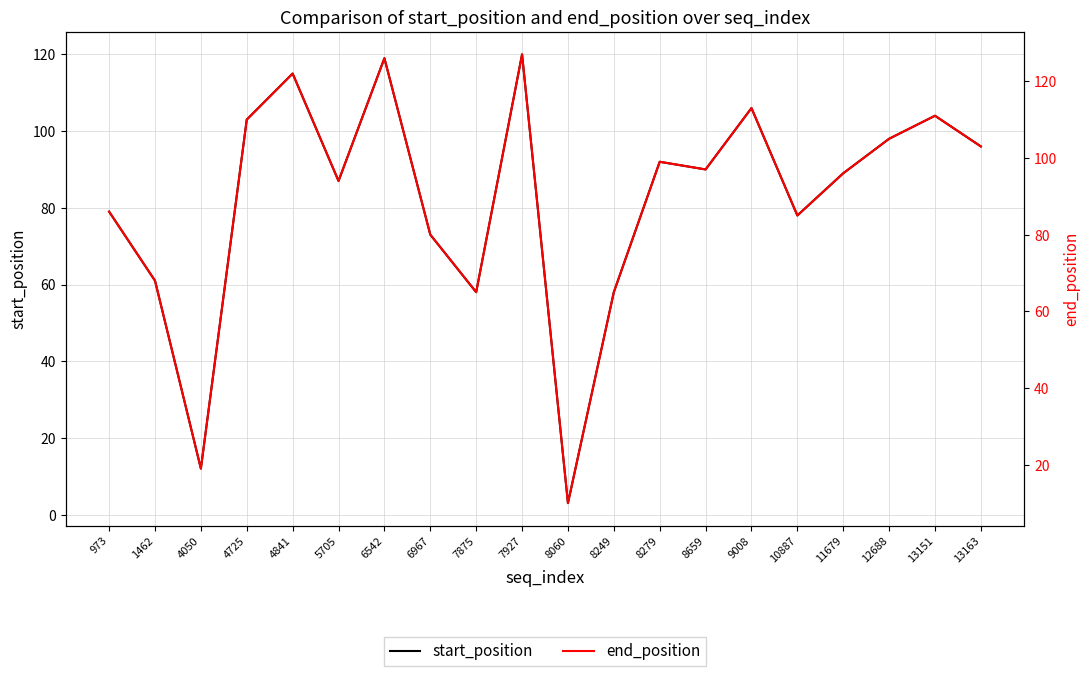

The value of end_position at 11679 is 134. True or false?

False